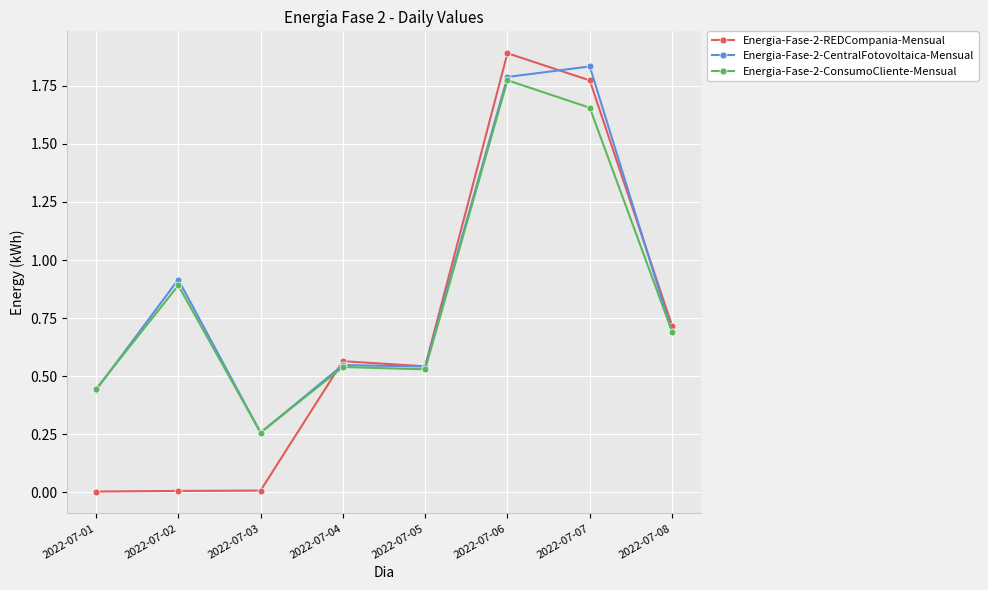

Is it true that Energia-Fase-2-REDCompania-Mensual equals 0.0 at 2022-07-03?

True